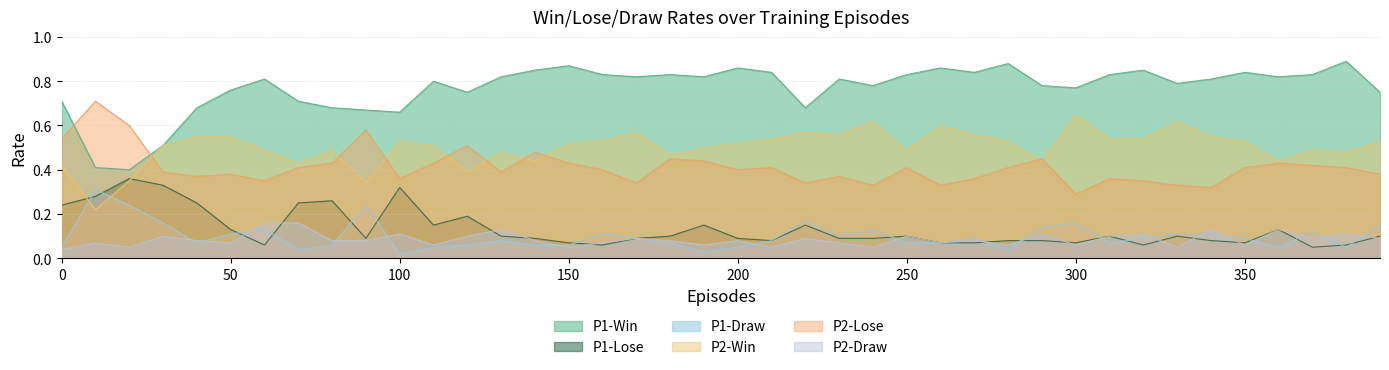

Where is the first local maximum for P2-Lose?

10